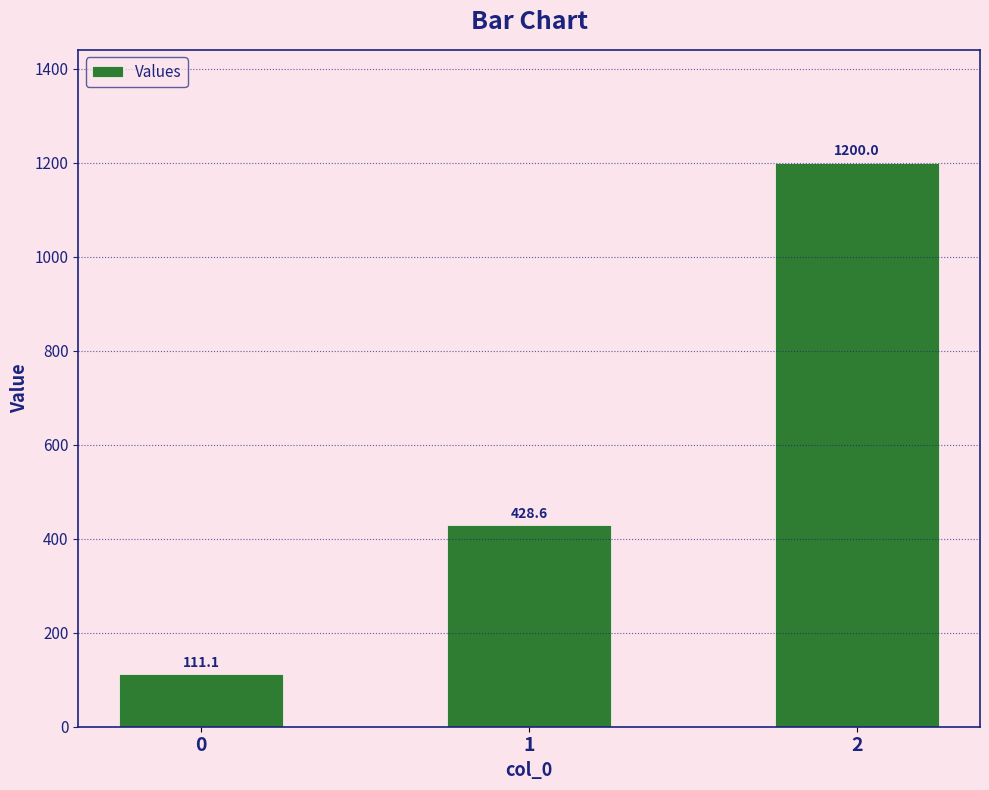

List the labels in order of value, largest first.

2, 1, 0